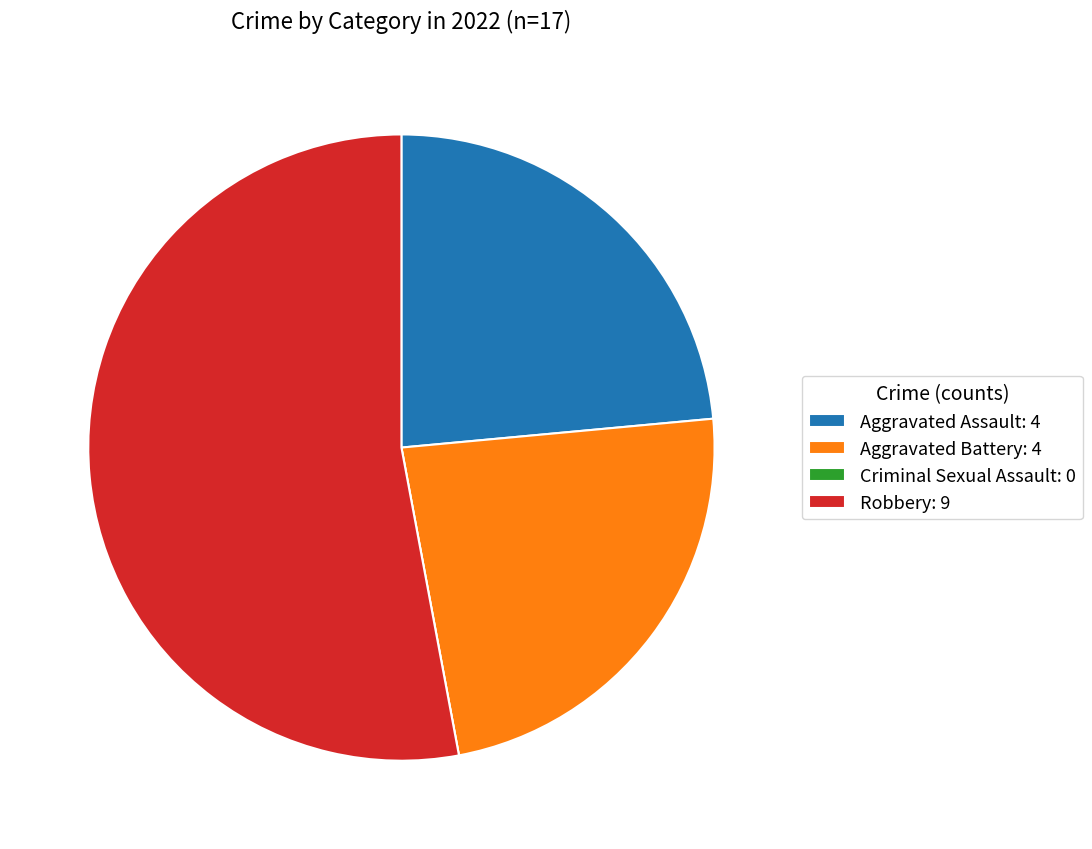

Do Aggravated Battery: 4 and Robbery: 9 together represent more than half of the pie?

Yes